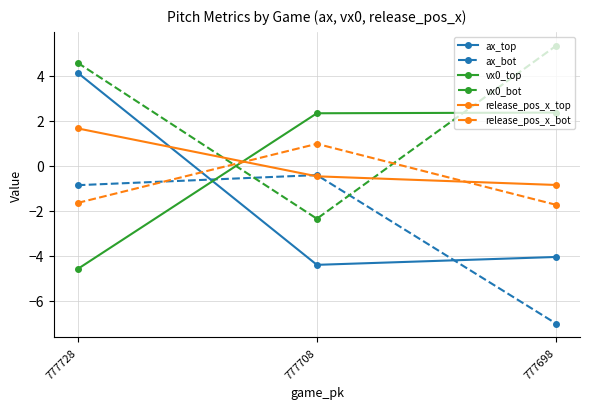

Which label corresponds to the largest value in the chart?

777698